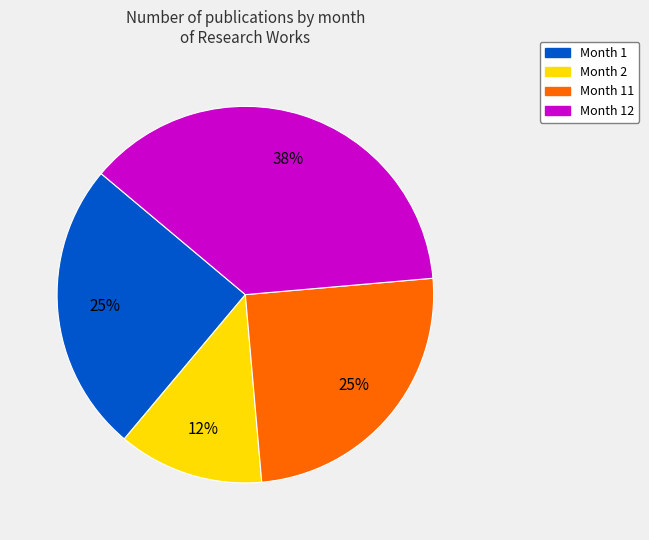

Is there a majority slice in this chart?

No